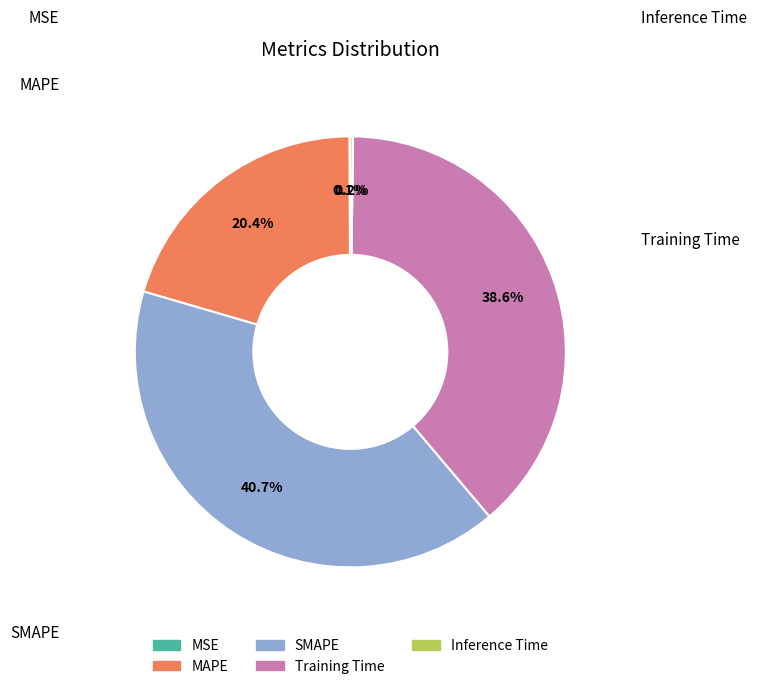

To the nearest percent, what portion does MAPE represent?

20%